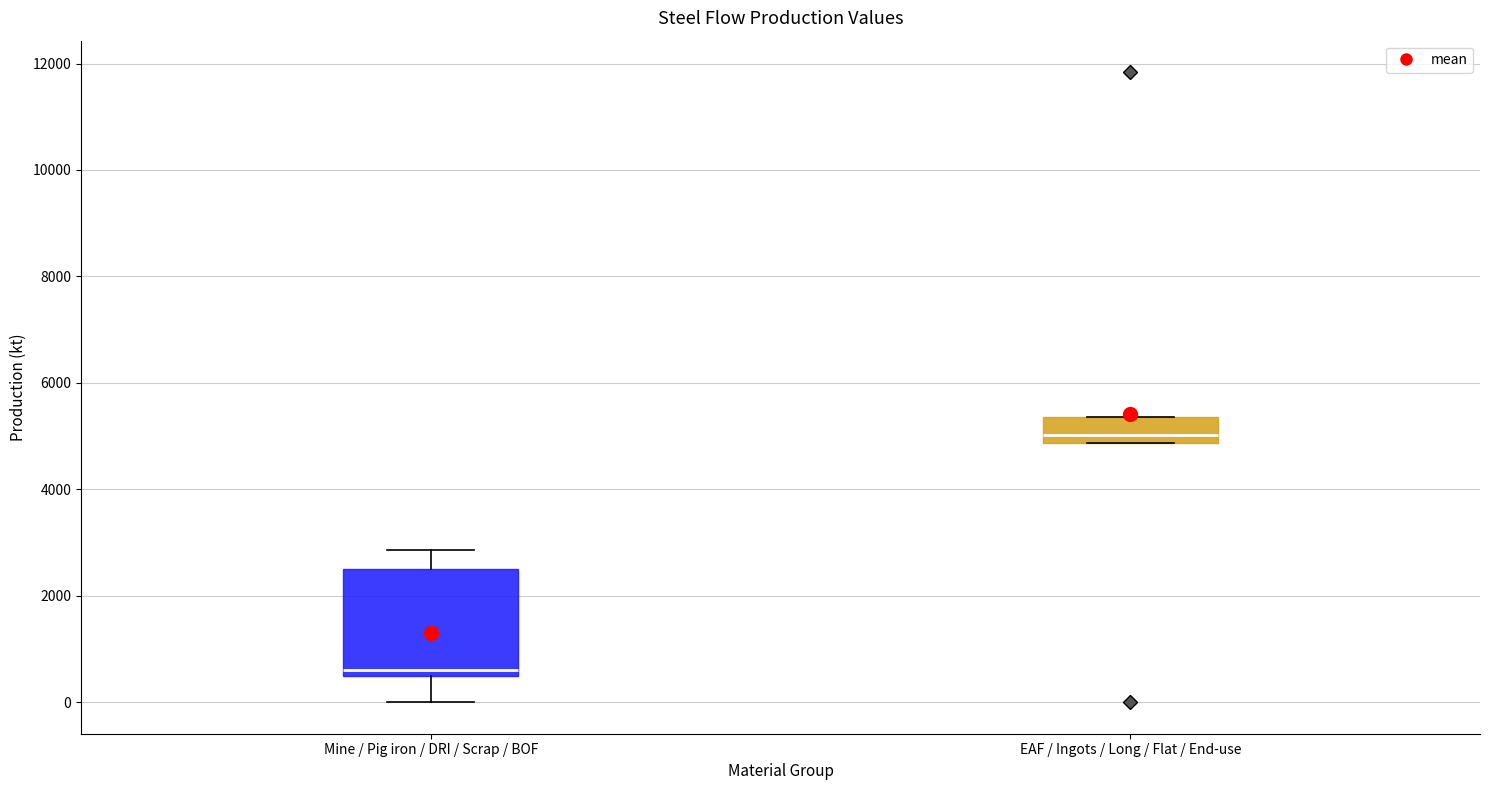

Where does the upper whisker of the box for Mine / Pig iron / DRI / Scrap / BOF end on the y-axis? The values are not printed on the chart, so give them approximately, as read against the axis.

2800